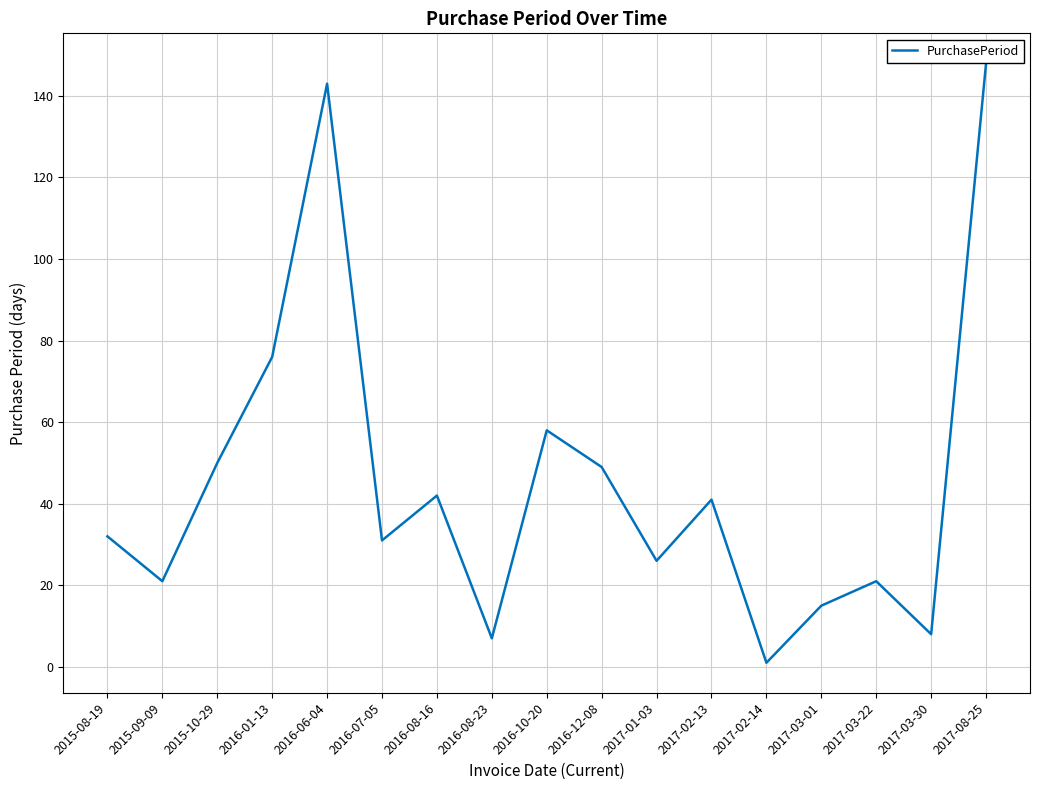

Reading left to right, extract all data points from this chart.

2015-08-19=32	2015-09-09=21	2015-10-29=50	2016-01-13=76	2016-06-04=143	2016-07-05=31	2016-08-16=42	2016-08-23=7	2016-10-20=58	2016-12-08=49	2017-01-03=26	2017-02-13=41	2017-02-14=1	2017-03-01=15	2017-03-22=21	2017-03-30=8	2017-08-25=148